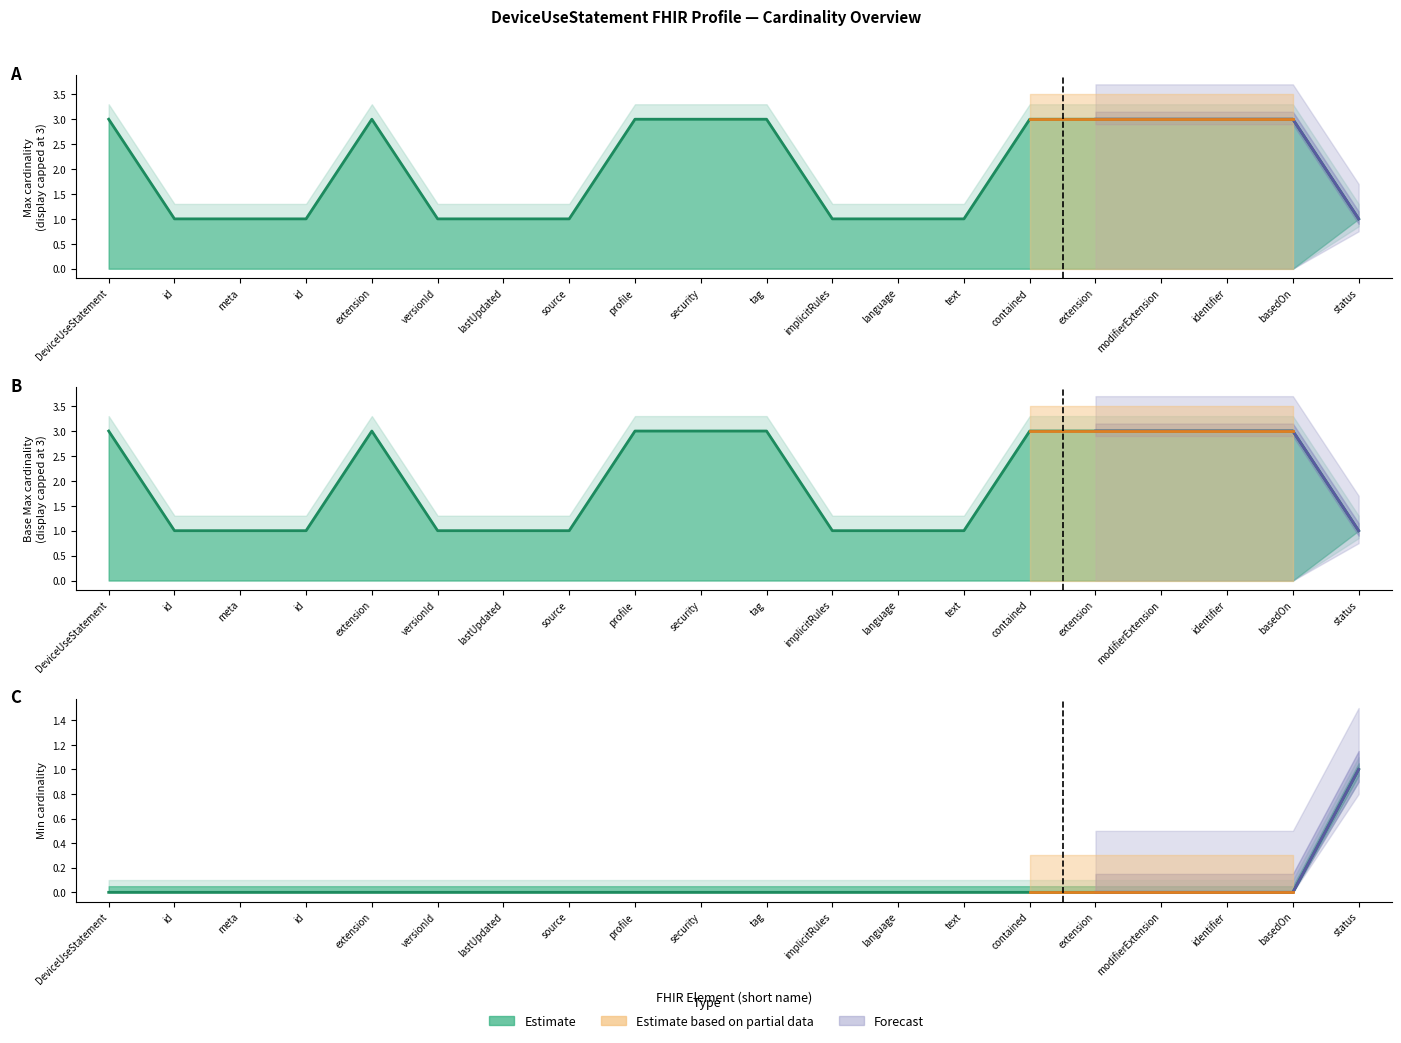

What is the label of the 5th point from the left?

extension